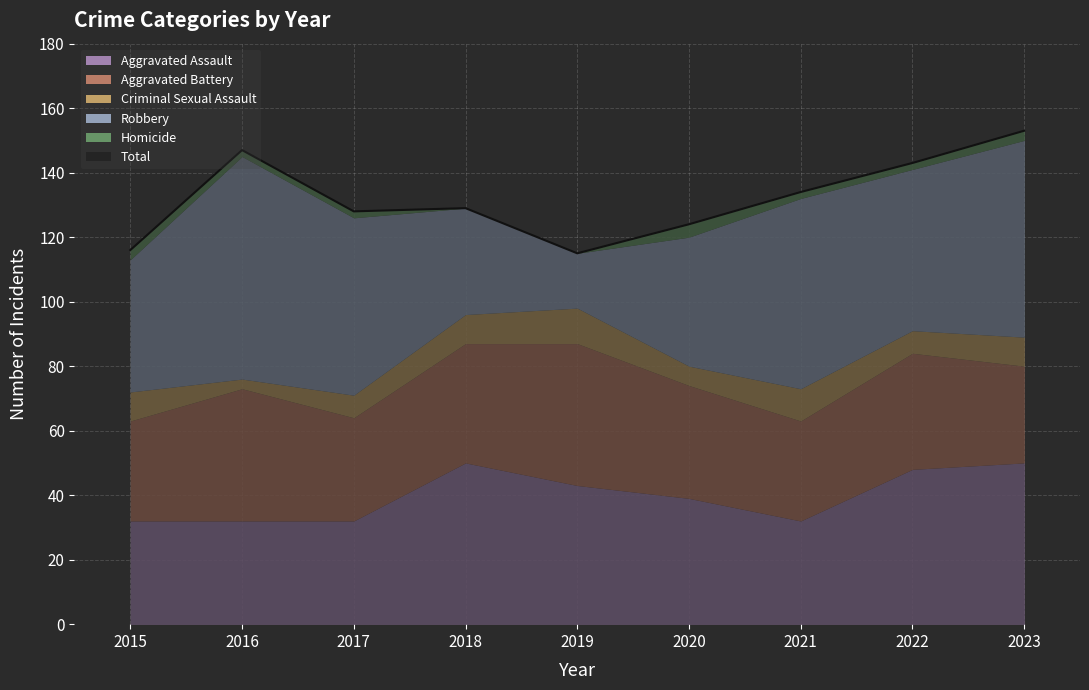

The value of Homicide at 2015 is 1. True or false?

False